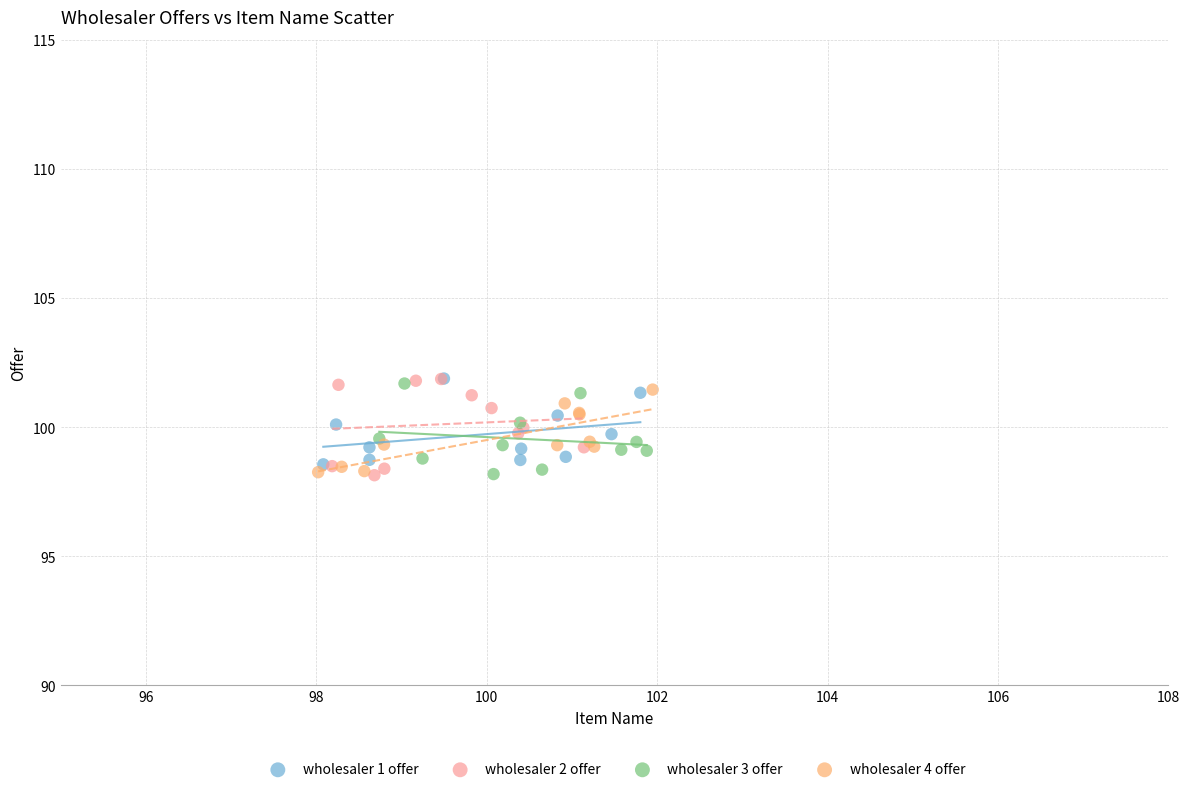

What are all the series names shown in the legend?

wholesaler 1 offer, wholesaler 2 offer, wholesaler 3 offer, wholesaler 4 offer